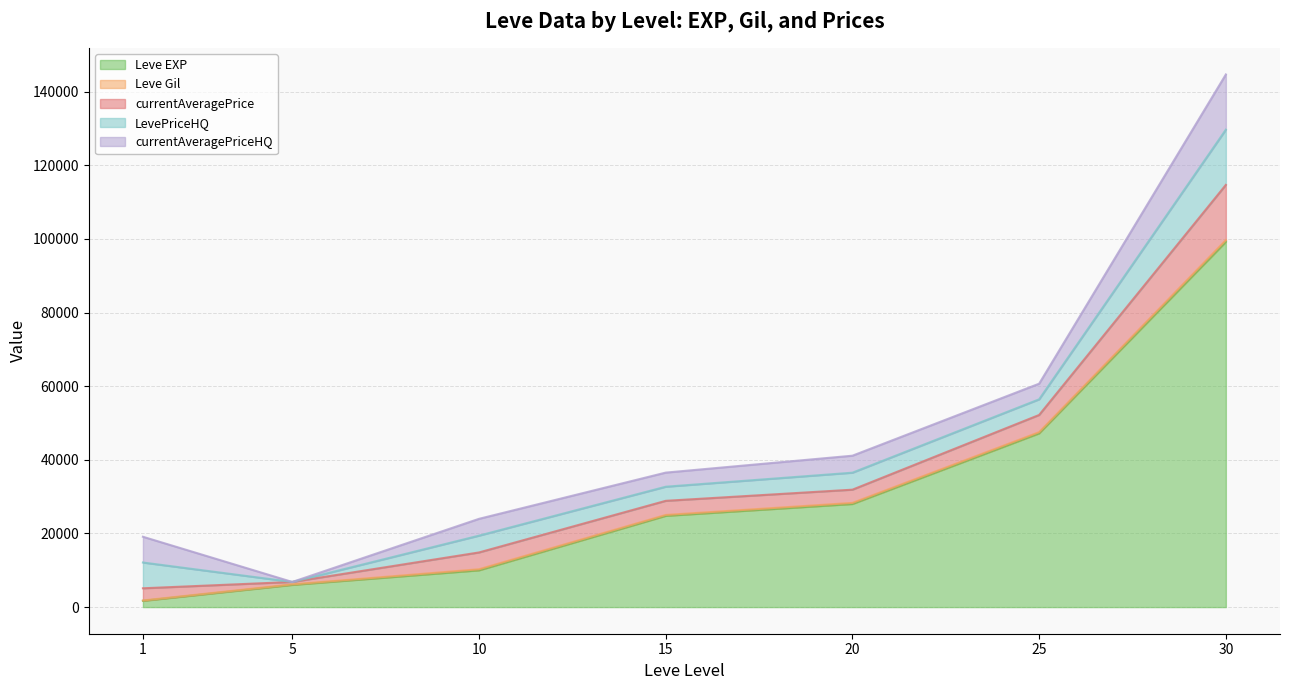

The currentAveragePriceHQ series shows 4250 at 25. True or false?

True